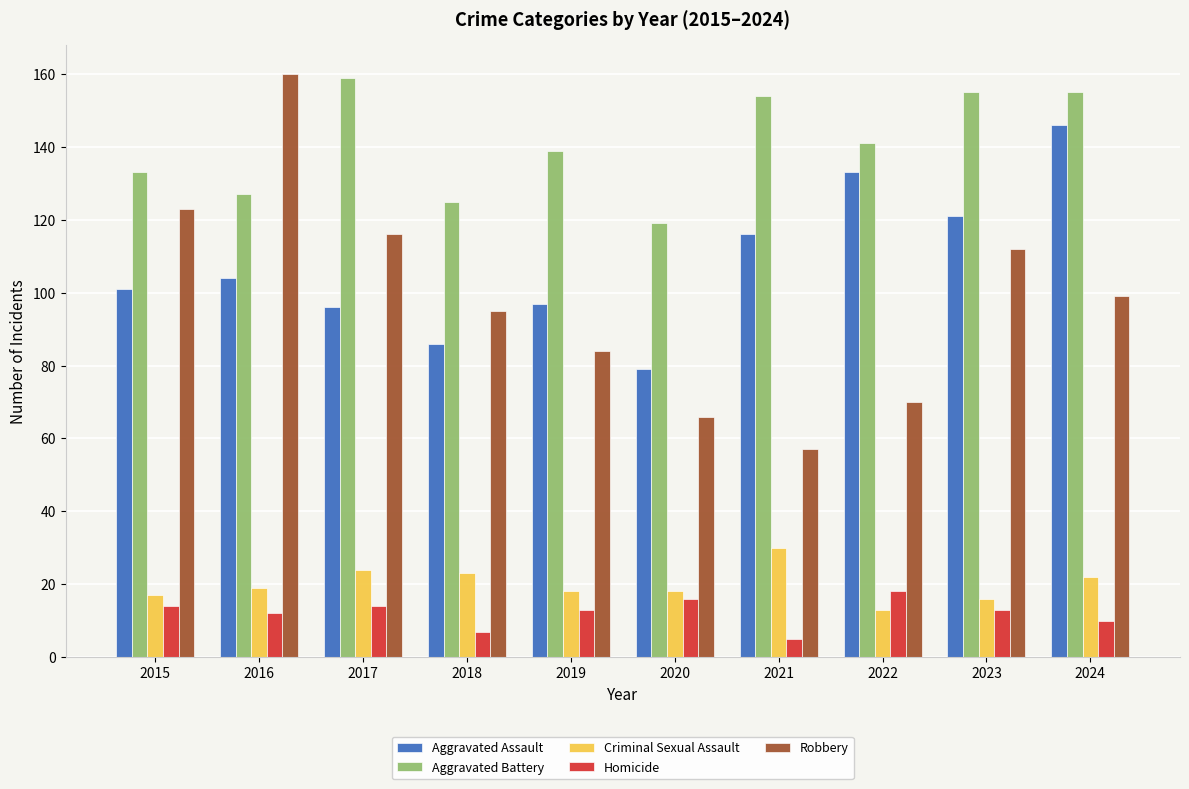

How many data points does each series have?

10